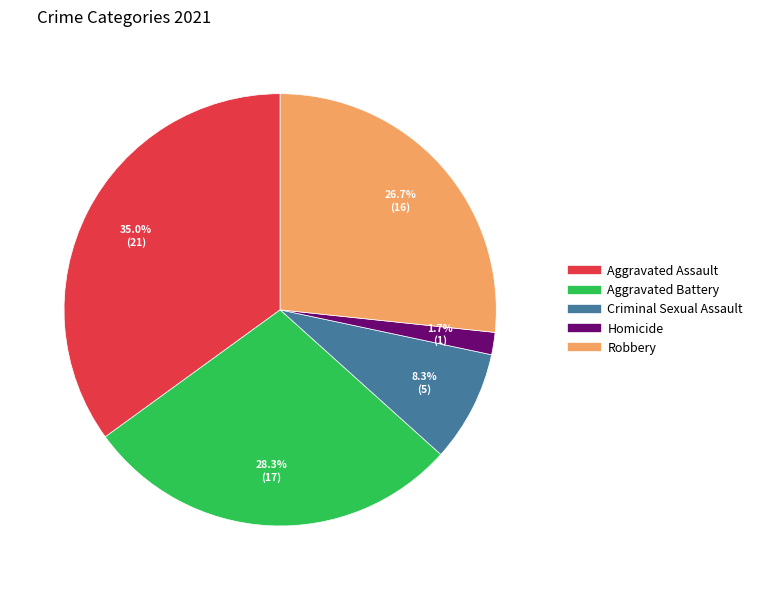

Combined, what portion of the pie is Aggravated Battery and Aggravated Assault?

63.3%